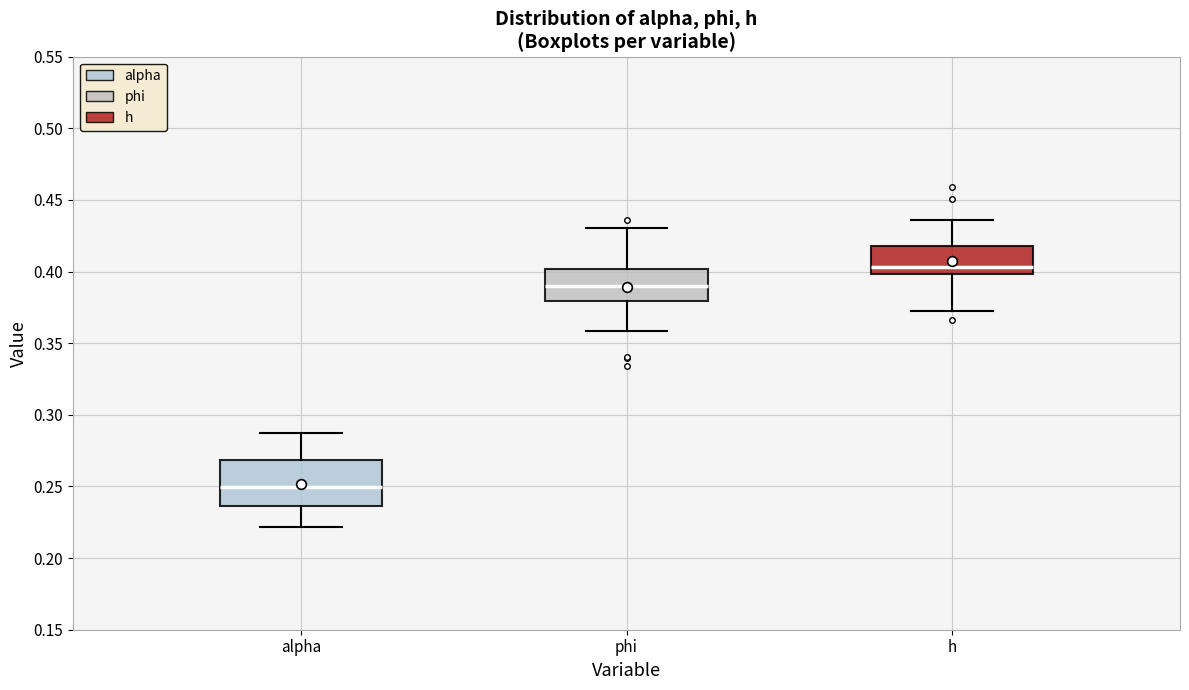

Reading left to right, transcribe this box plot: for each box, give where its median line is, the range the box spans, and where its two whiskers end, as read against the y-axis. The values are not printed on the chart, so give them approximately, as read against the axis.

alpha: median 0.250, box 0.235 to 0.270, whiskers 0.220 to 0.285
phi: median 0.390, box 0.380 to 0.400, whiskers 0.360 to 0.430
h: median 0.405, box 0.400 to 0.420, whiskers 0.370 to 0.435